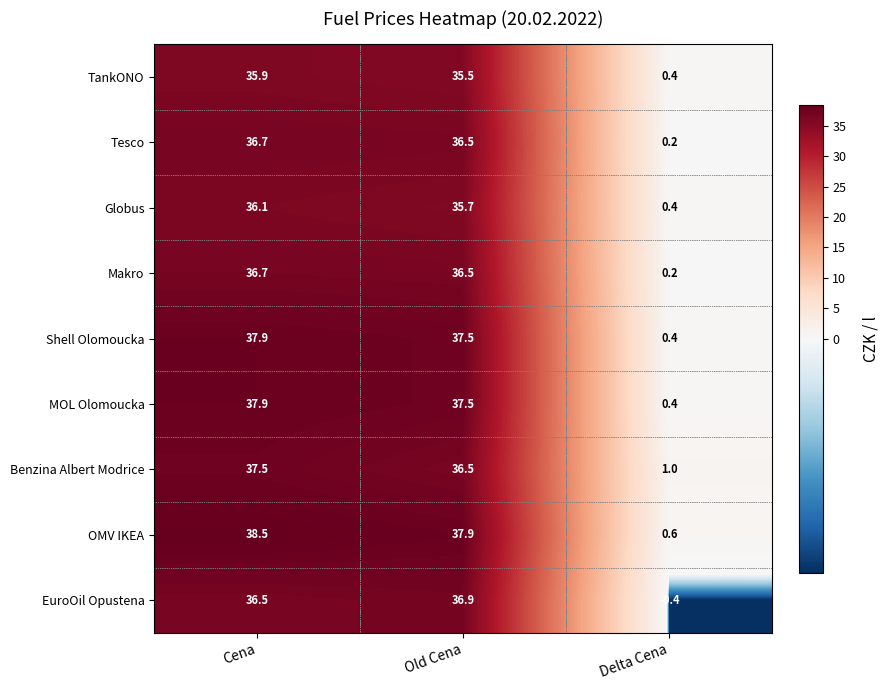

Which series has the largest total across all categories?

OMV IKEA